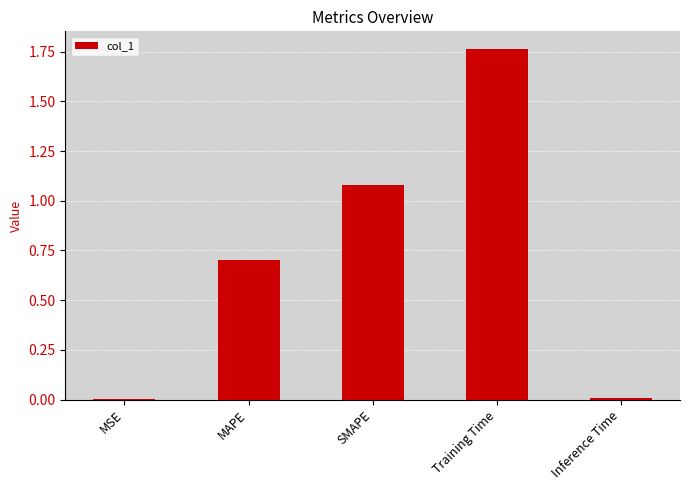

What is the sum of all values?

3.6